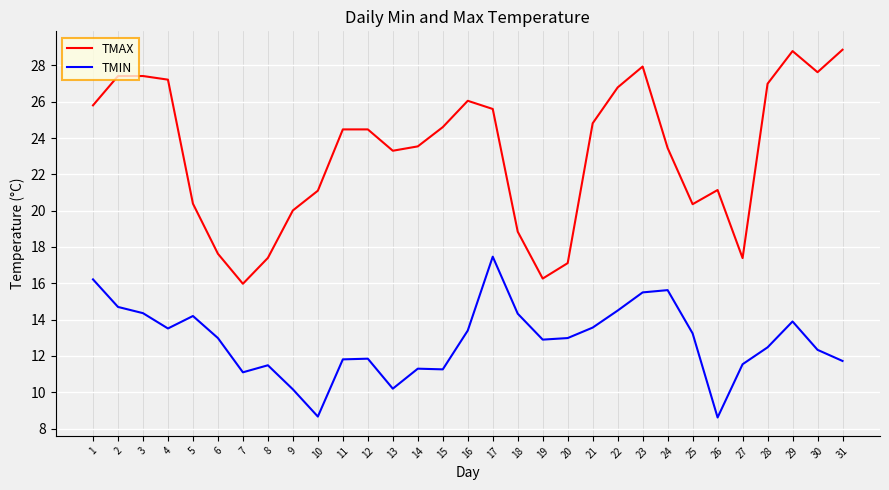

At which label does TMAX first exceed 24?

1